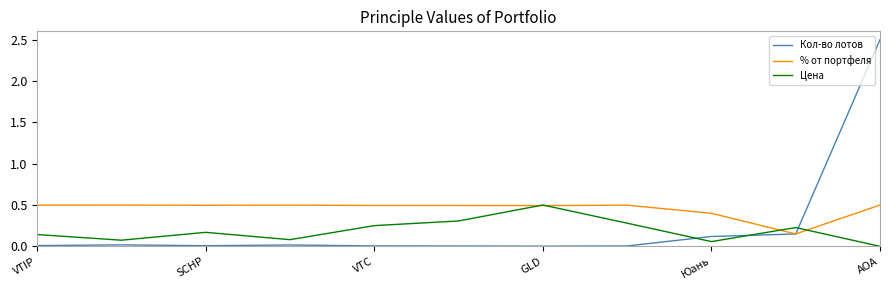

What is the highest value of the Кол-во лотов series?

2.5